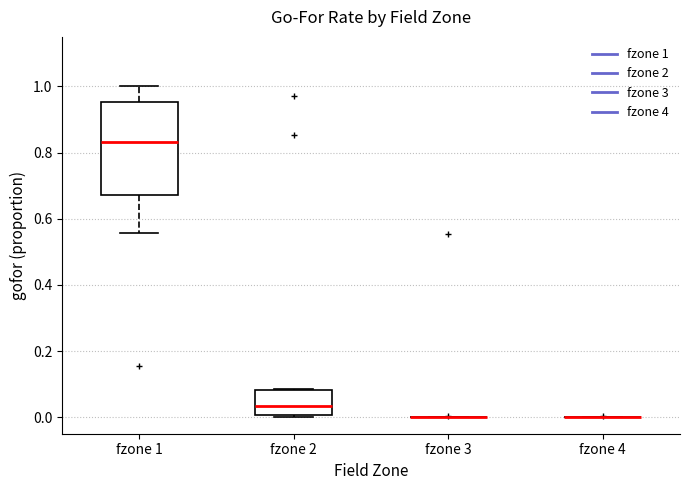

Which box is the tallest, from its lower edge to its upper edge?

fzone 1